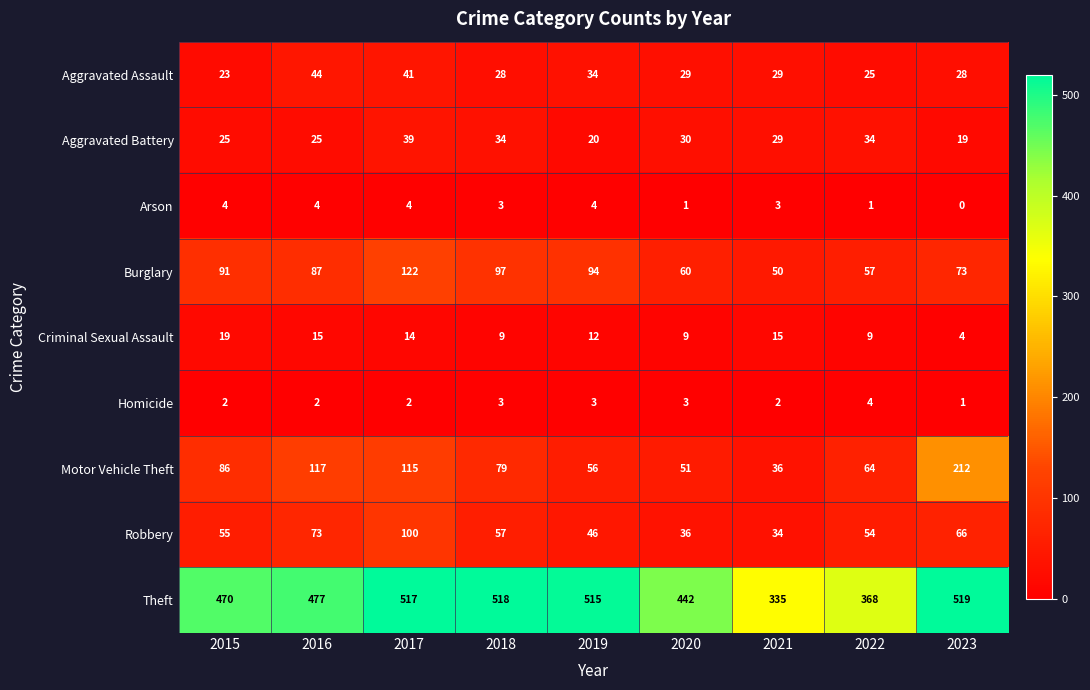

What is the total value across all series at 2018?

828